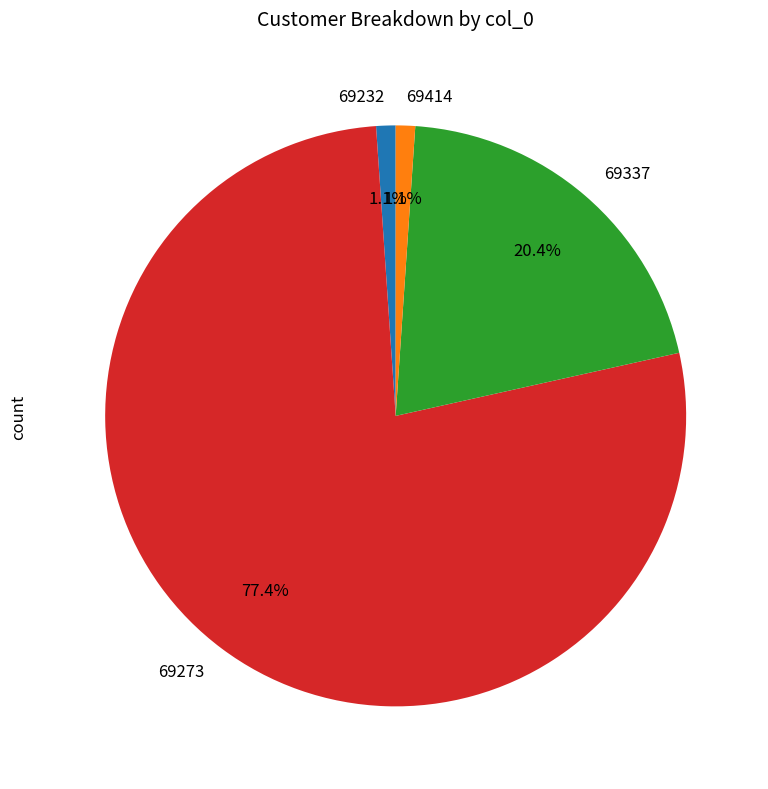

To the nearest percent, what is the combined percentage of 69414 and 69337?

22%